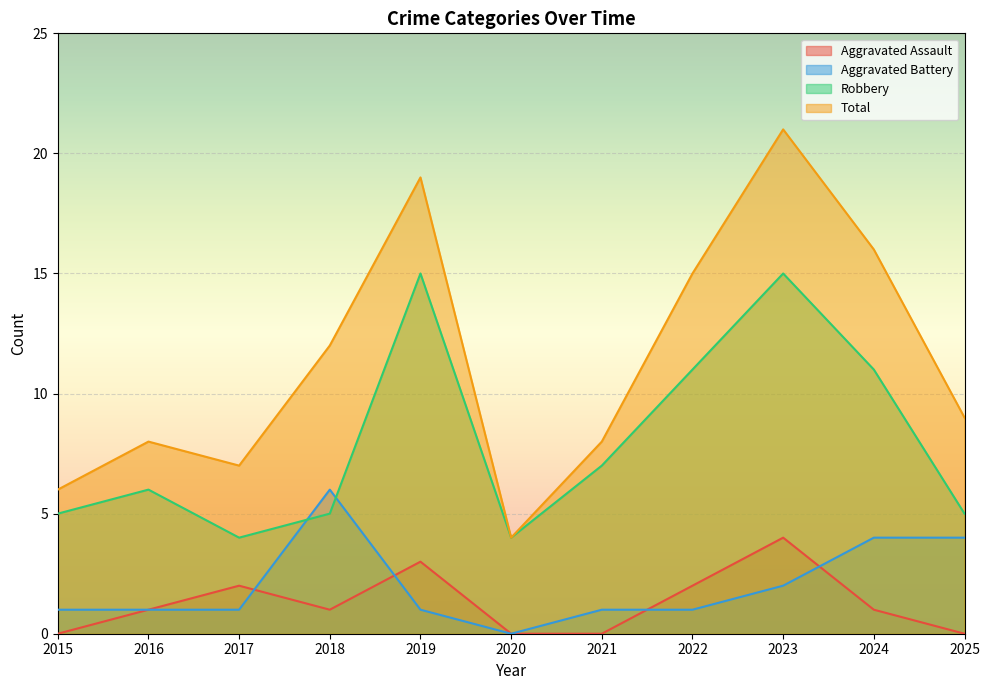

Is the value of Aggravated Assault at 2021 greater than the value of Robbery at 2015?

No